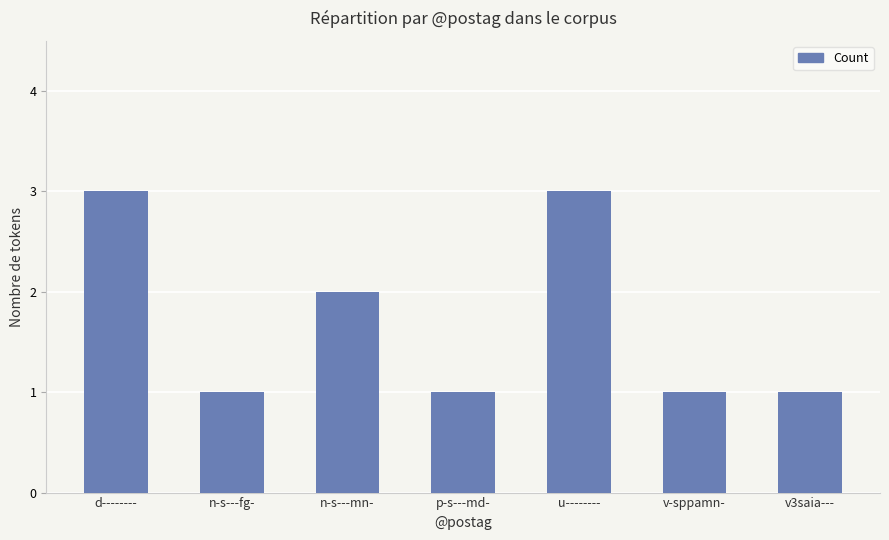

The chart shows a value of 1 at u--------. True or false?

False